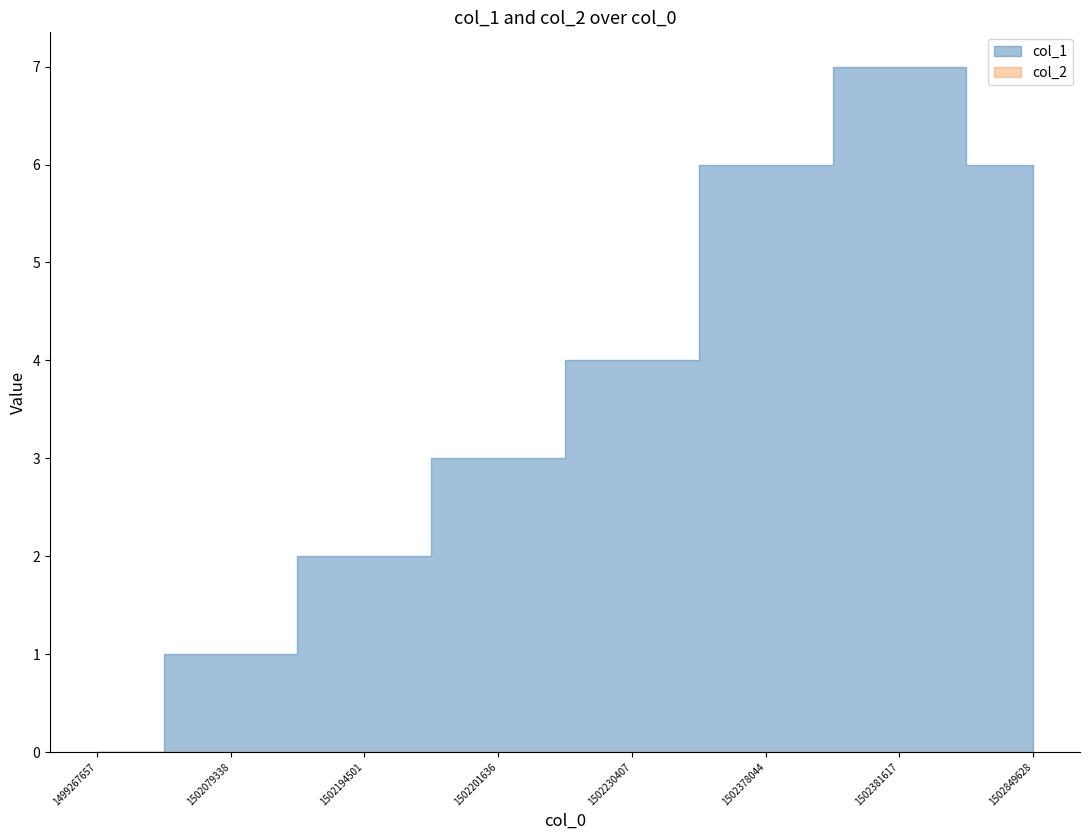

True or false: col_1 and col_2 cross at least once.

False